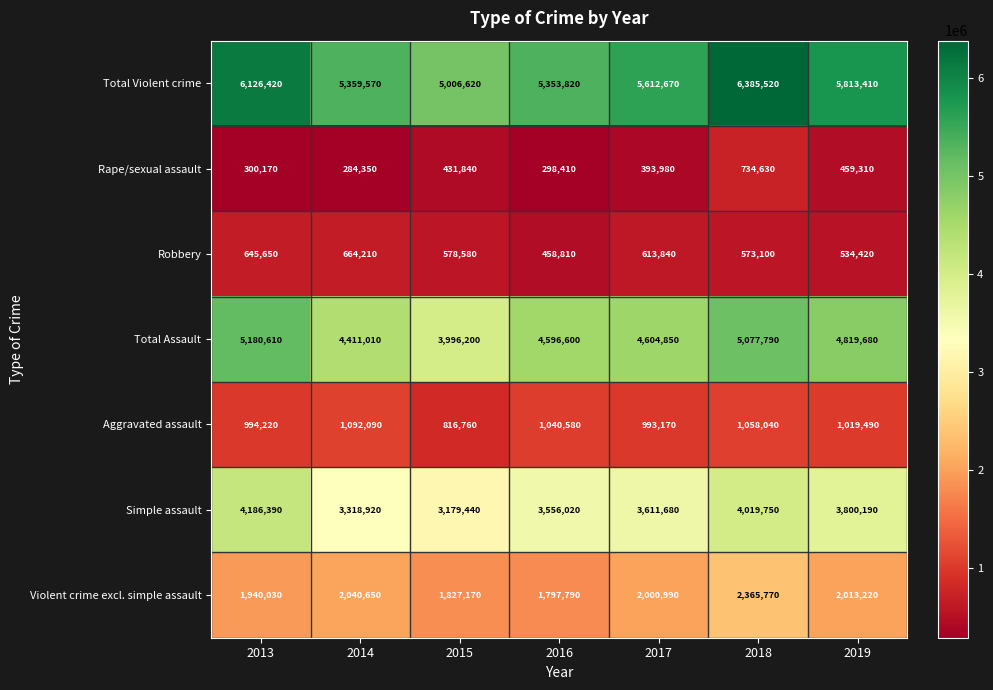

At which category does the chart reach its minimum across all series?

2014